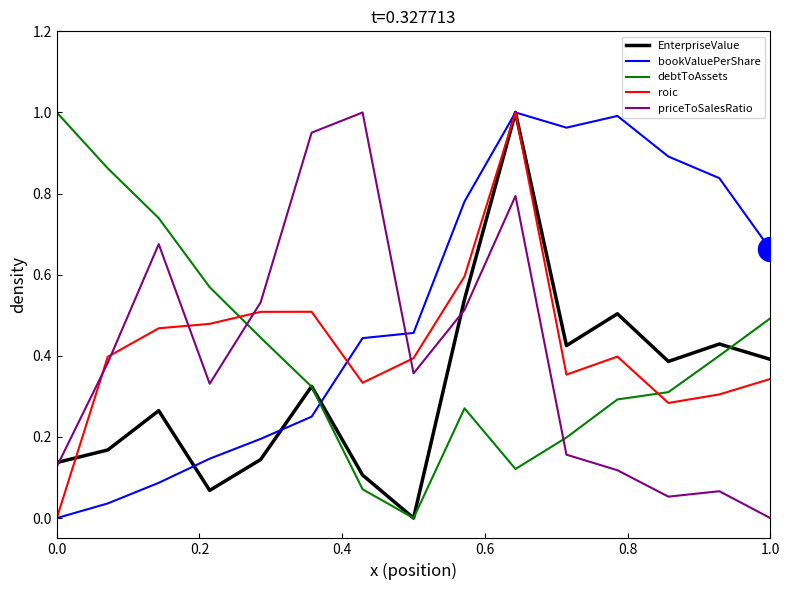

What are all the series names shown in the legend?

EnterpriseValue, bookValuePerShare, debtToAssets, roic, priceToSalesRatio